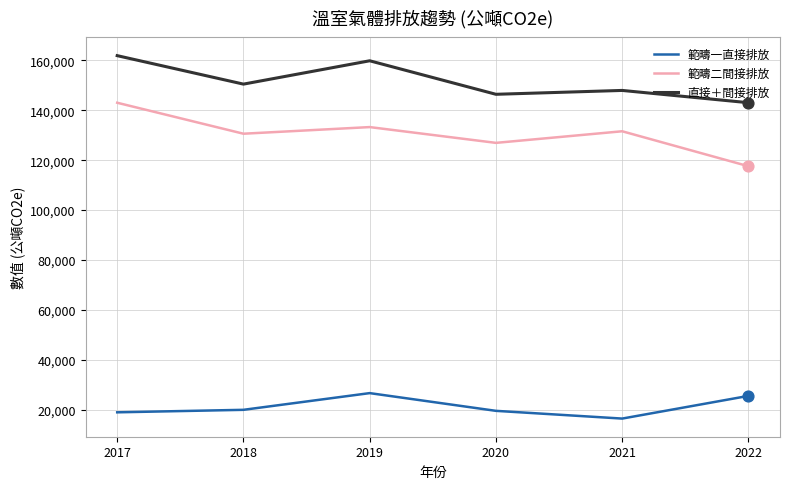

Which series has the largest total across all categories?

直接＋間接排放